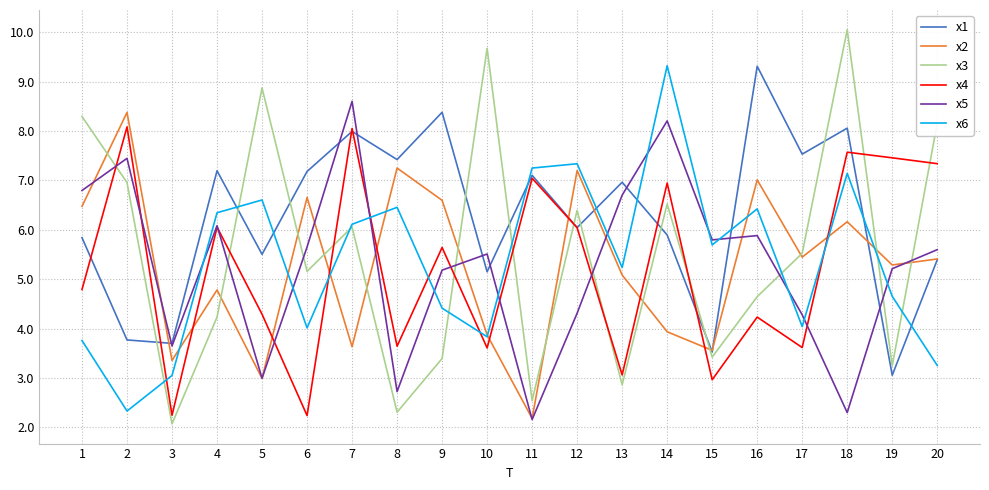

What value does the x6 series have at 9?

4.4